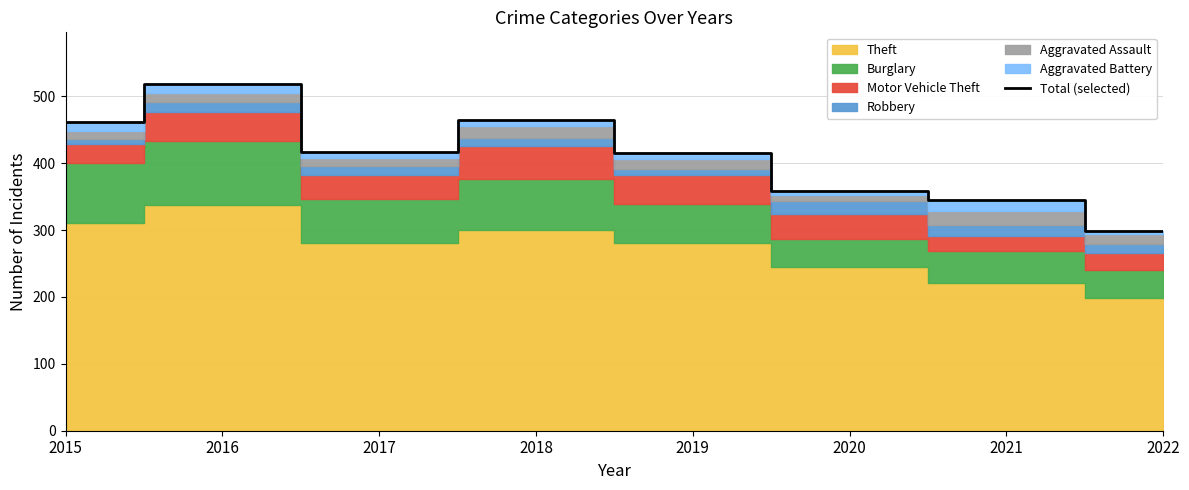

What is the greatest value displayed?

518